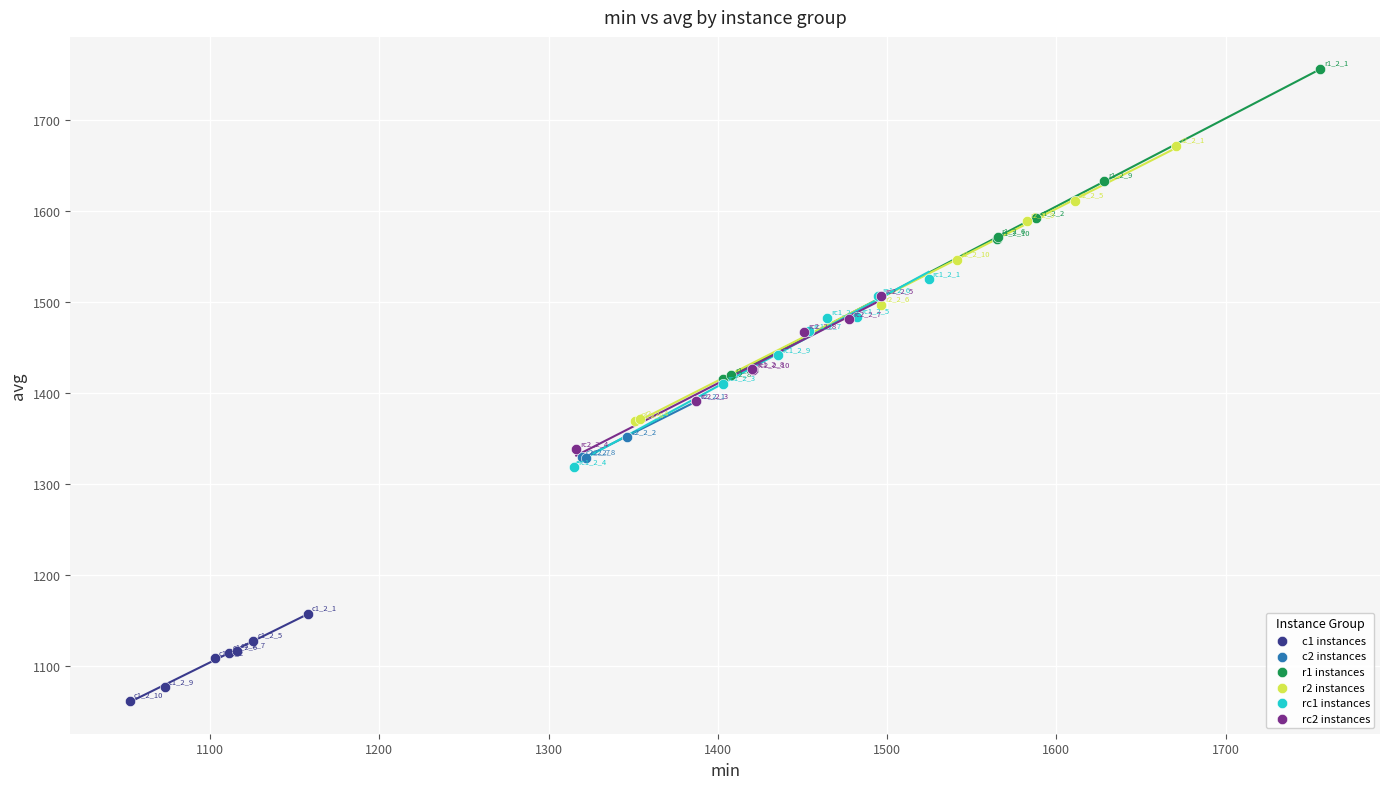

Which series contains the lowest Y value?

c1 instances